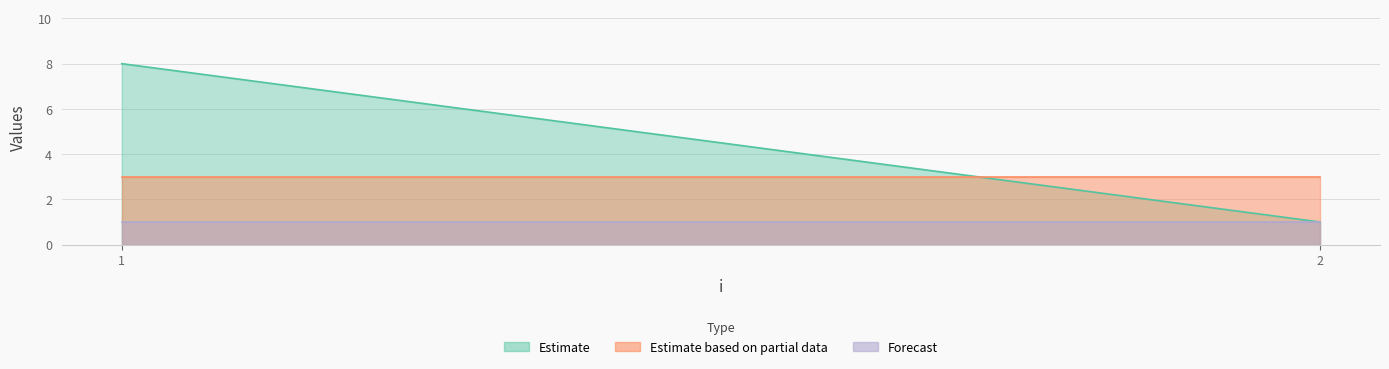

Between 1 and 2, which is larger?

1